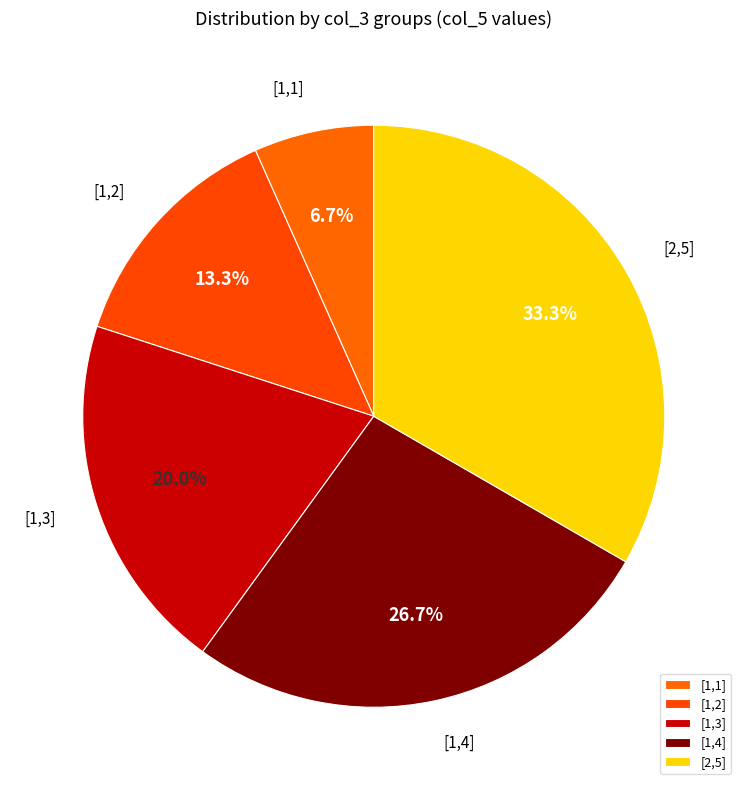

Do [1,1] and [1,2] together represent more than half of the pie?

No